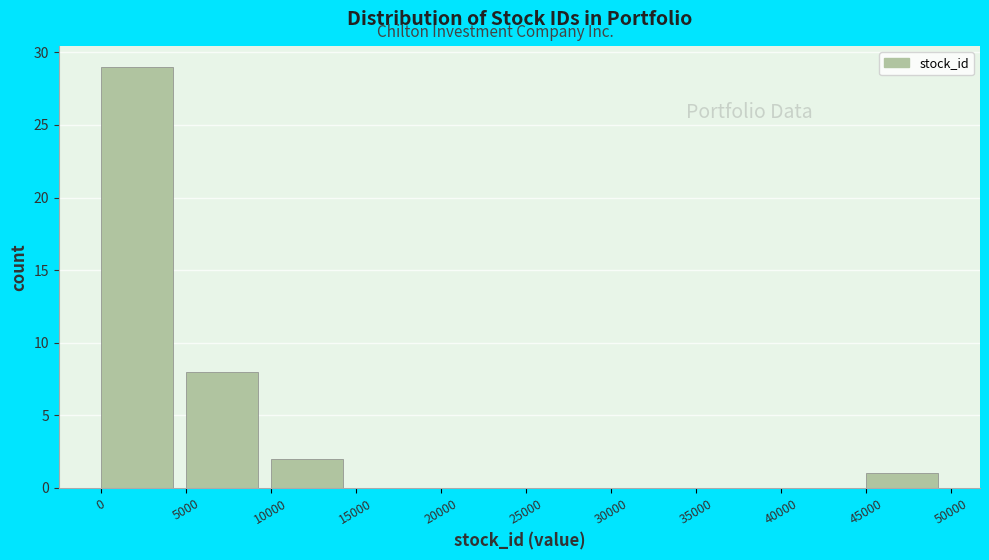

How tall is the bar that spans 10000 to 15000 on the x-axis? The values are not printed on the chart, so give them approximately, as read against the axis.

2